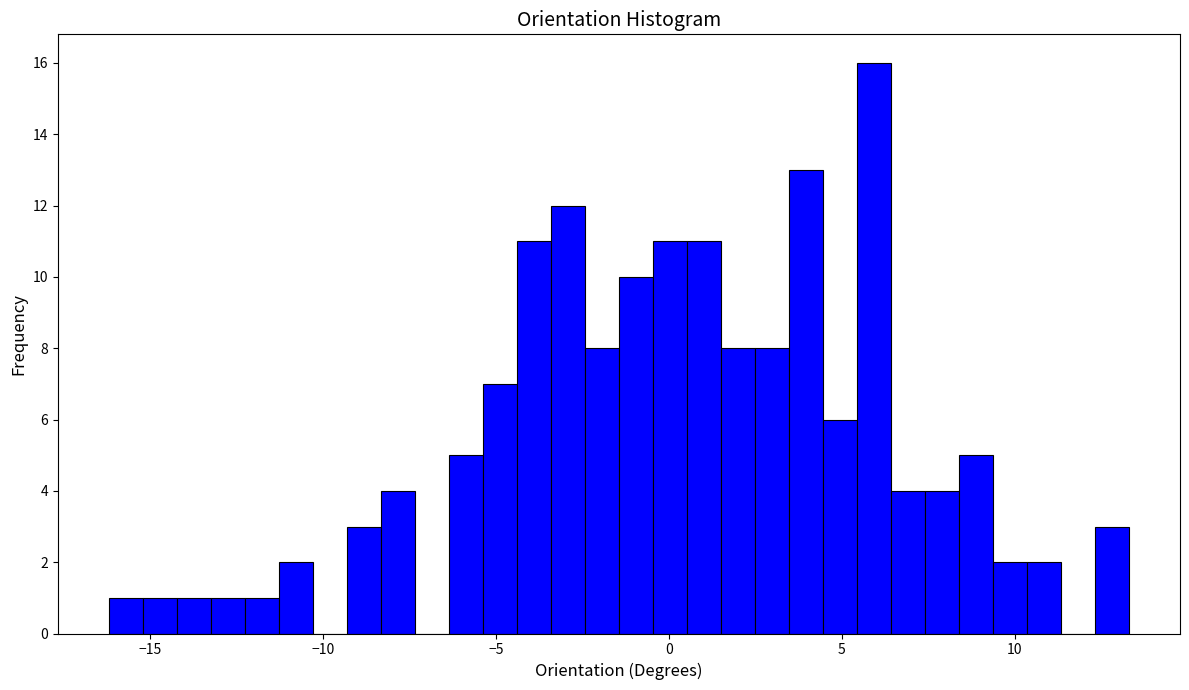

Read against the x-axis, roughly where is the centre of the tallest bar?

6.0